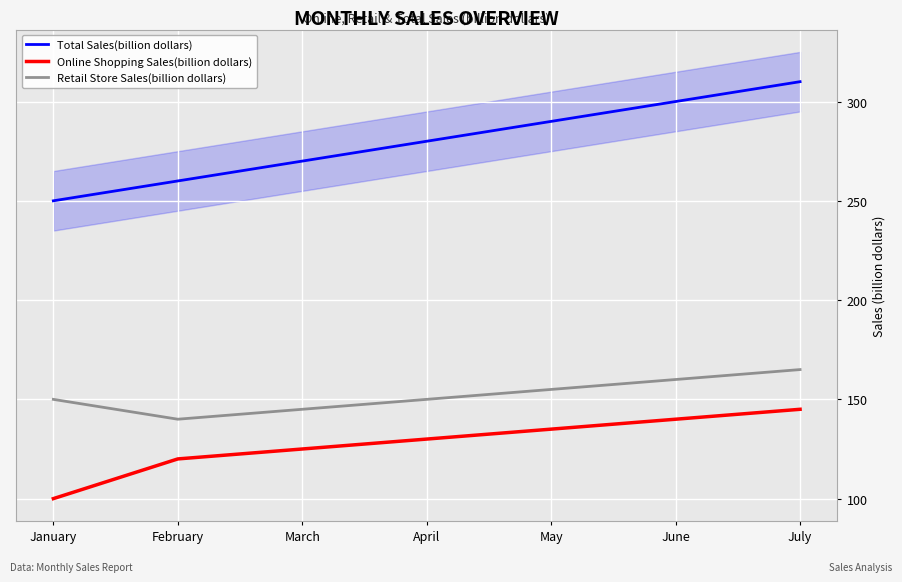

True or false: Retail Store Sales(billion dollars) and Total Sales(billion dollars) cross at least once.

False